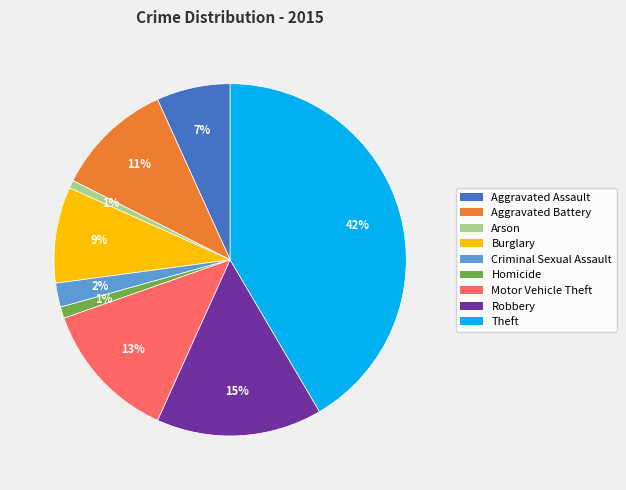

How many slices are in this pie chart?

9